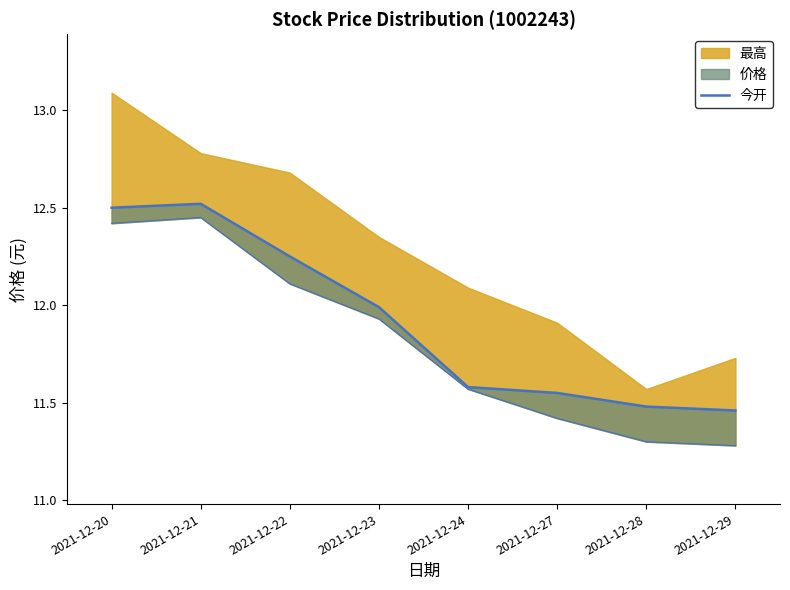

What is the value of the 最低 point at the 1st from the left?

12.4